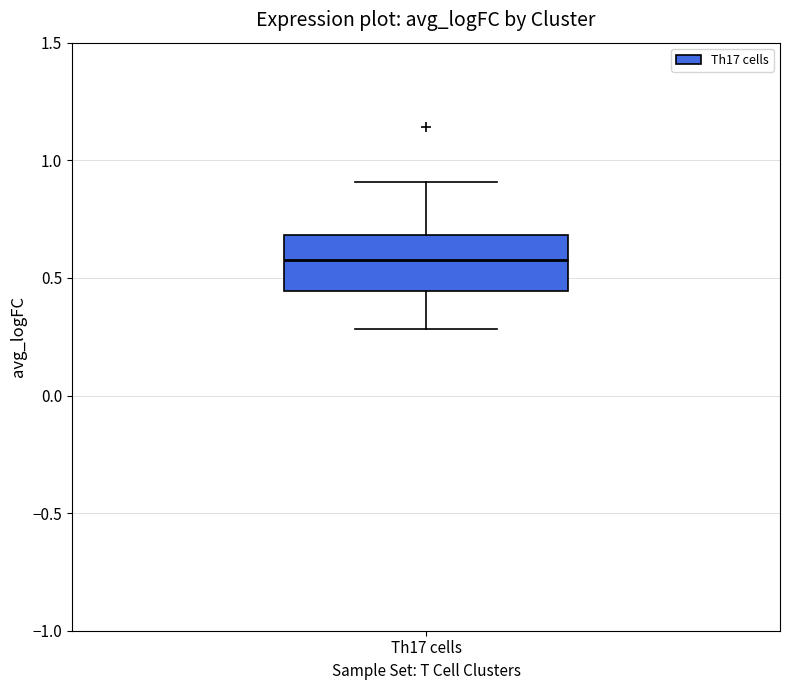

Transcribe this box plot: give where the median line is, the range the box spans, and where the two whiskers end, as read against the y-axis. The values are not printed on the chart, so give them approximately, as read against the axis.

median 0.60, box 0.45 to 0.70, whiskers 0.30 to 0.90